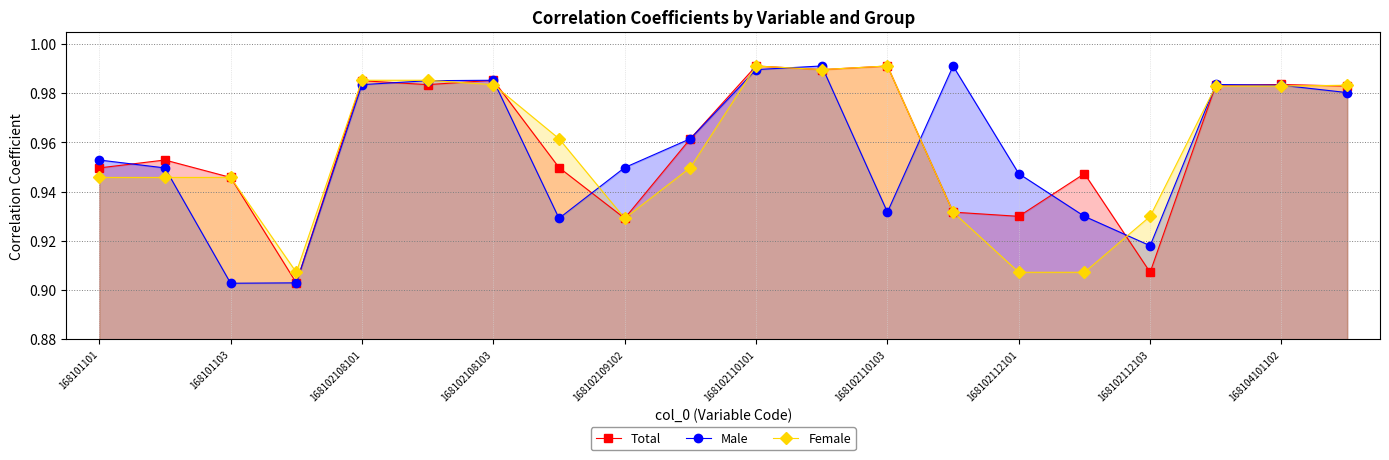

What are all the series names shown in the legend?

Total, Male, Female